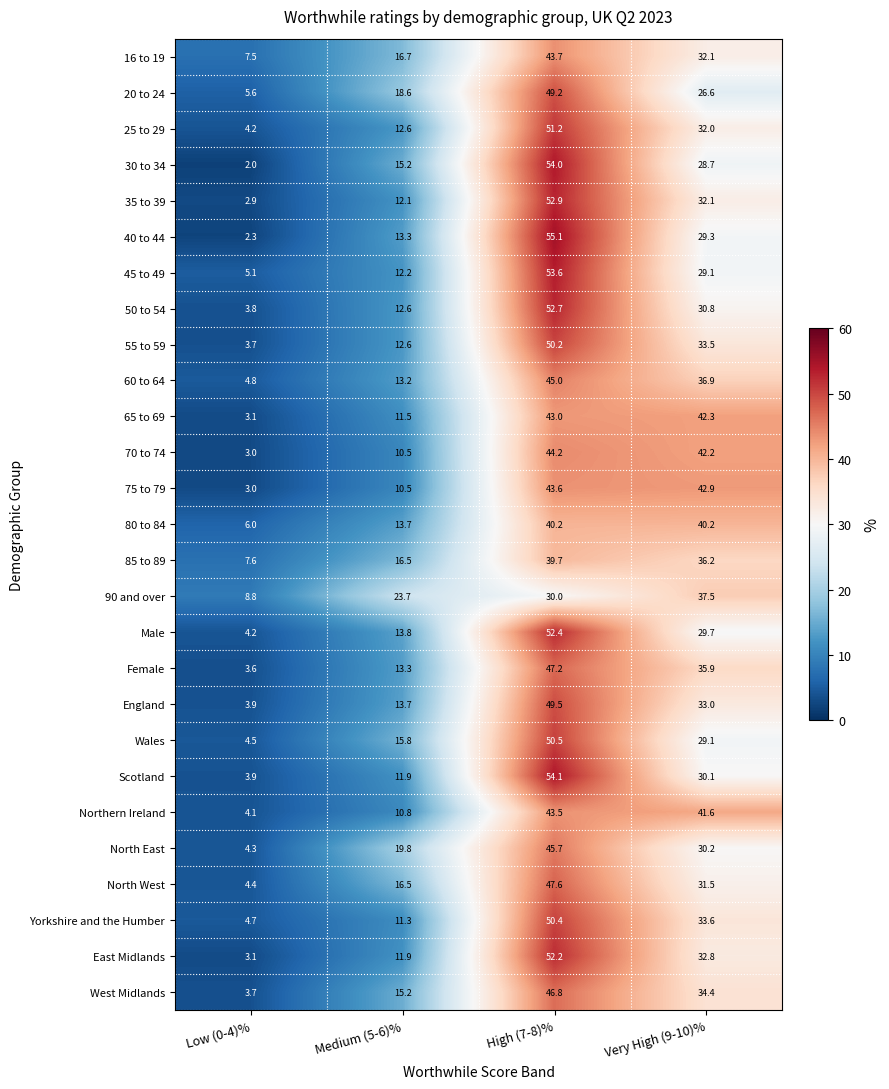

How many data points in Female are above 35?

2